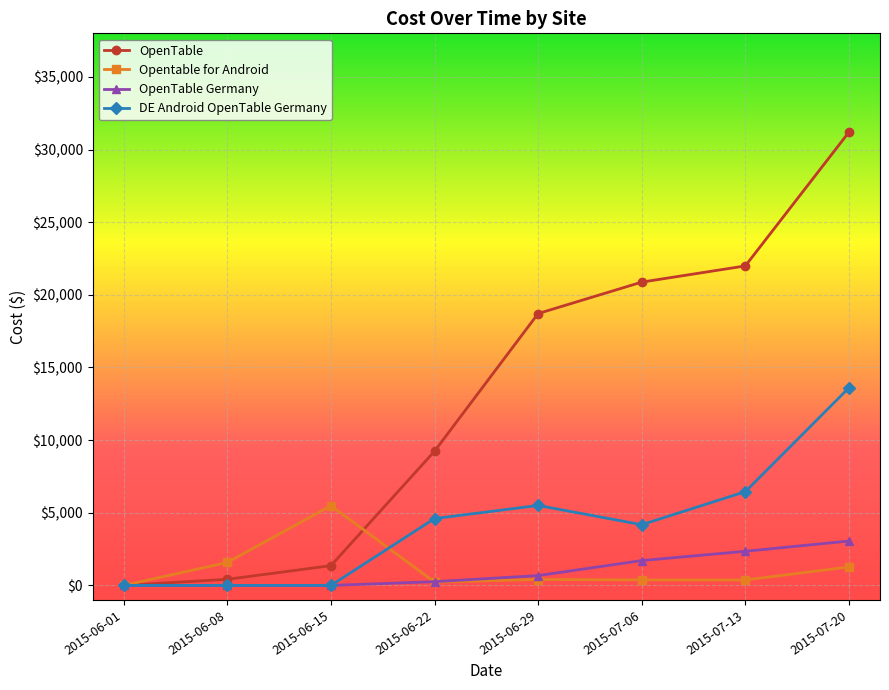

What is the label of the 5th point from the left?

2015-06-29